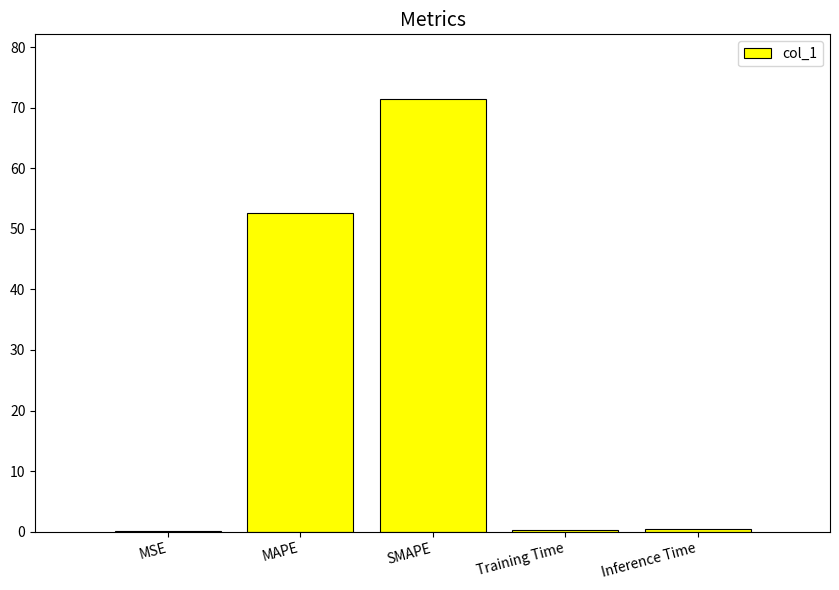

What is the difference between the values at SMAPE and Training Time?

71.1